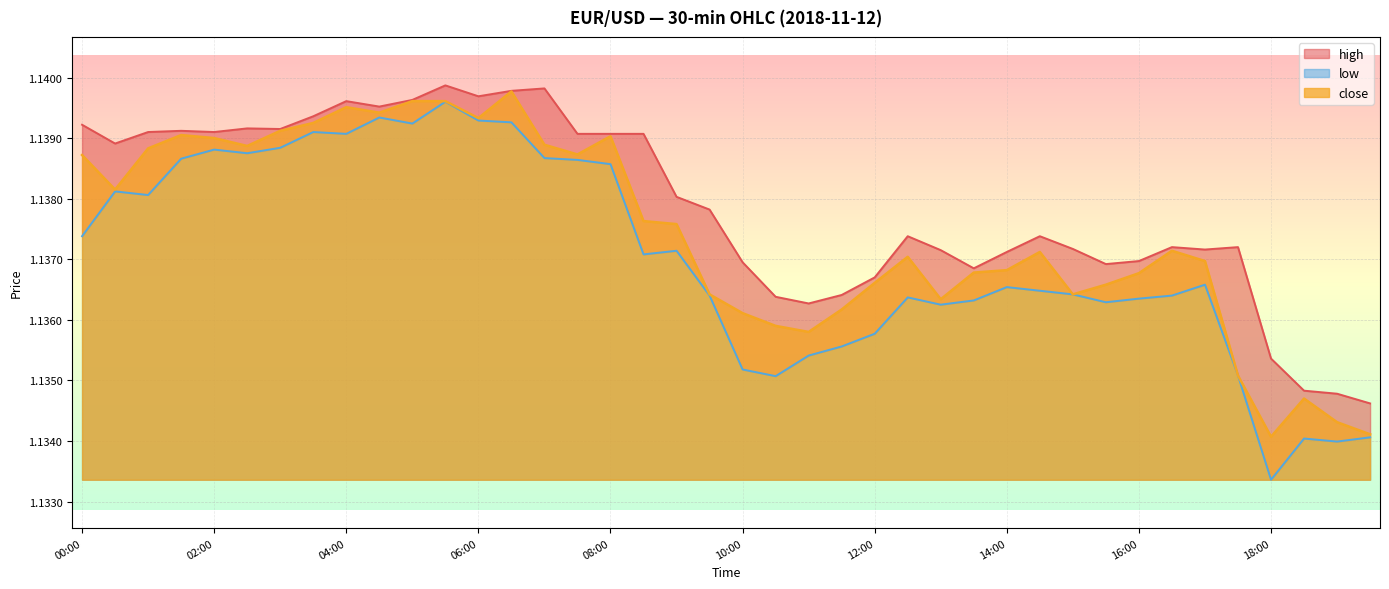

What is the maximum value shown in the chart?

1.1